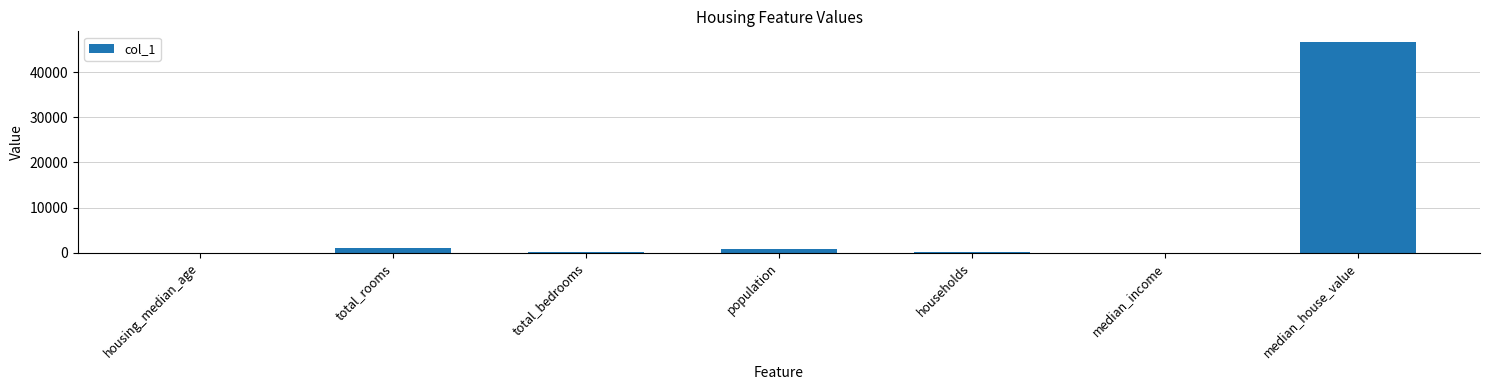

Is it true that the value at total_rooms is 1024.0?

True